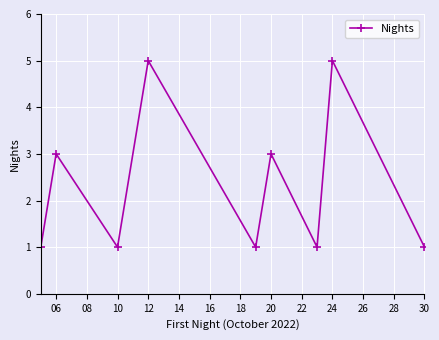

True or false: there are more than 0 points higher than both neighbors.

True